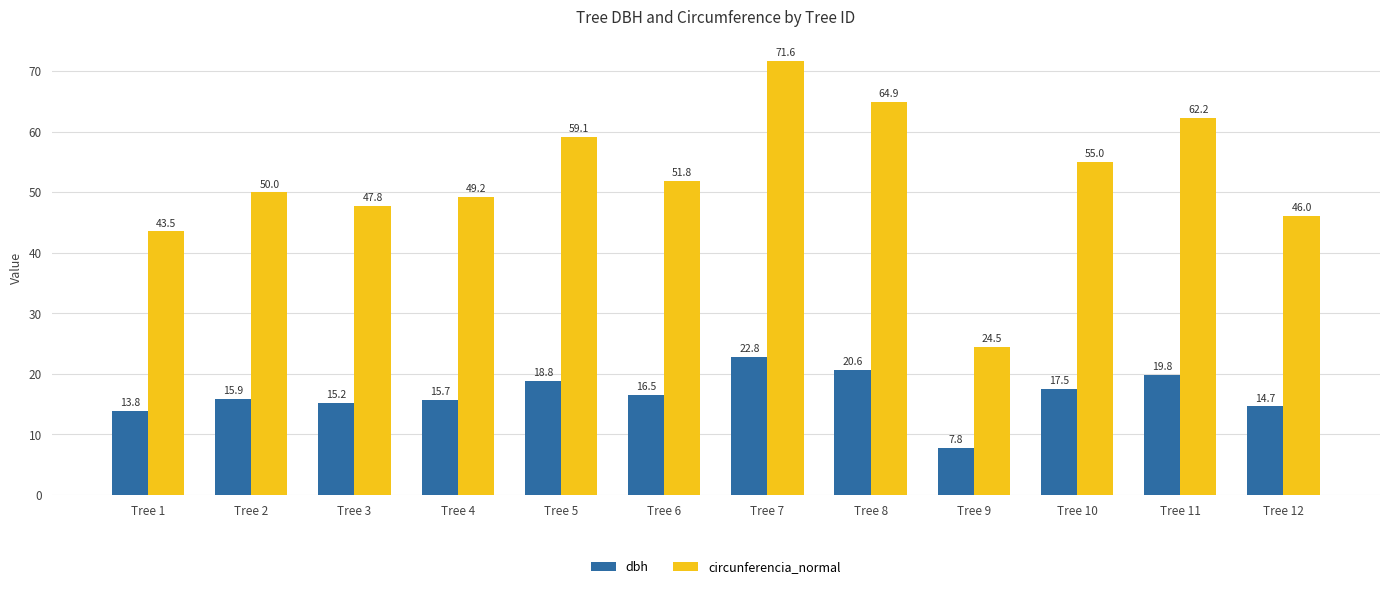

At which label is circunferencia_normal closest to 48?

Tree 3